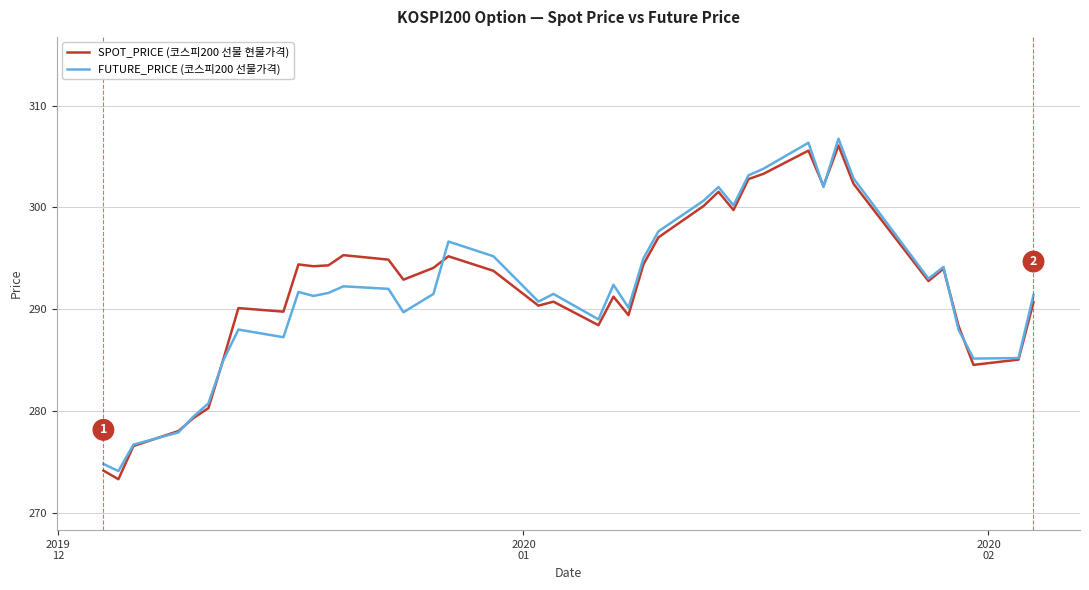

What is the lowest value of the FUTURE_PRICE (코스피200 선물가격) series?

274.1